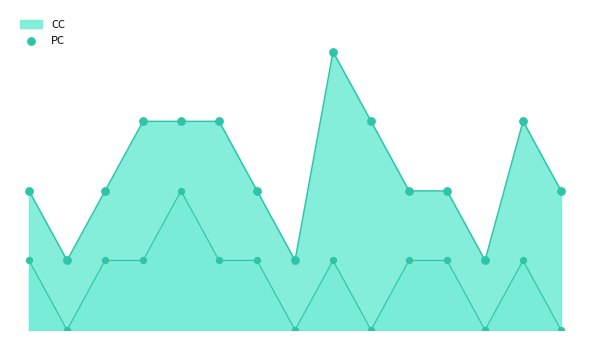

What is the ratio of the value at 8 to the value at 7?

4.0